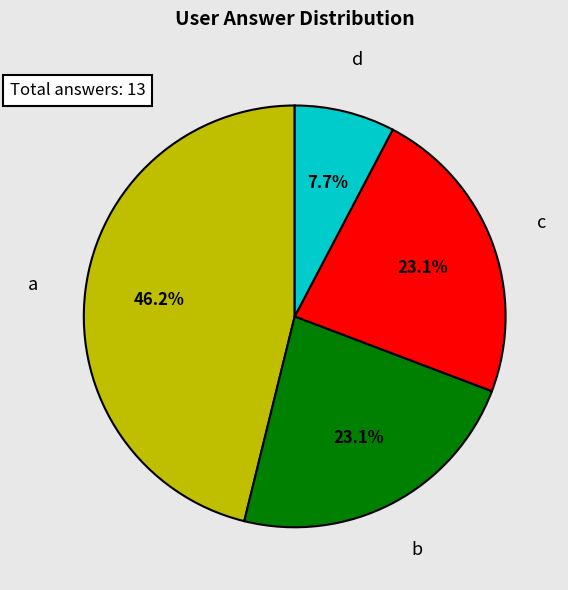

Is there any slice that represents more than half of the pie?

No